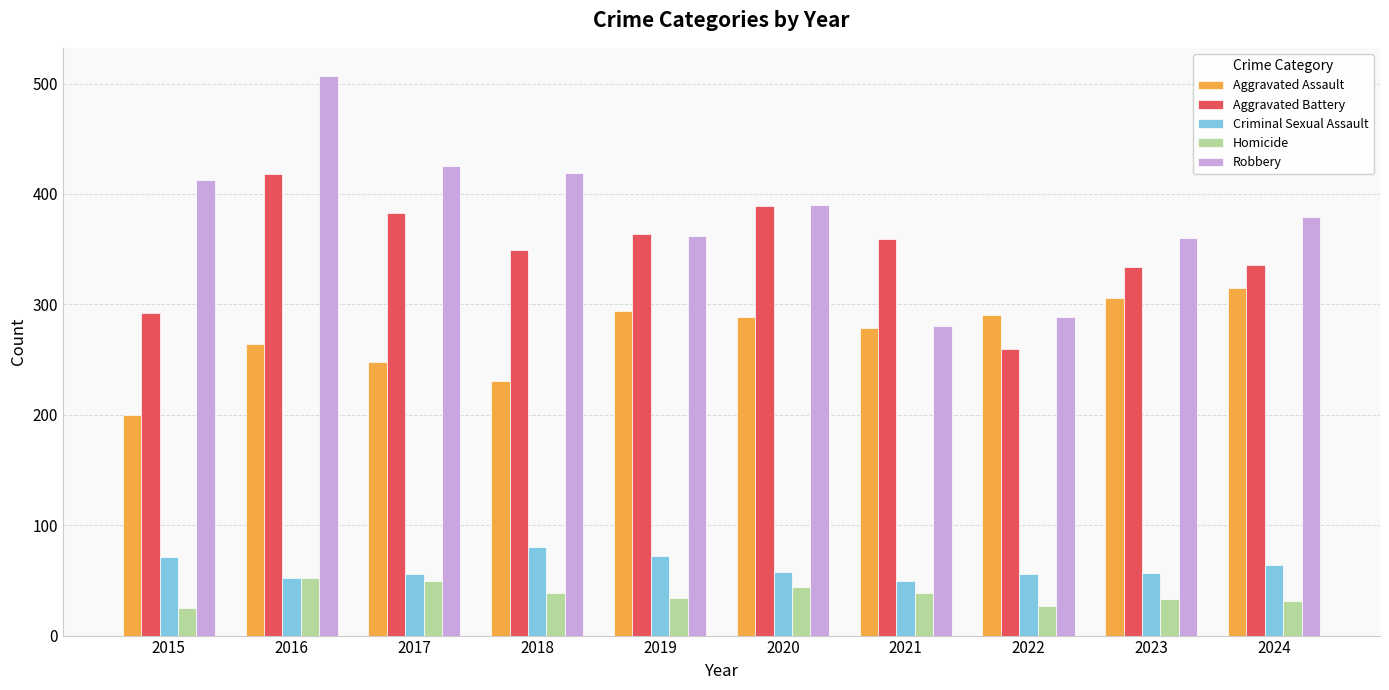

The Criminal Sexual Assault series shows 14 at 2016. True or false?

False